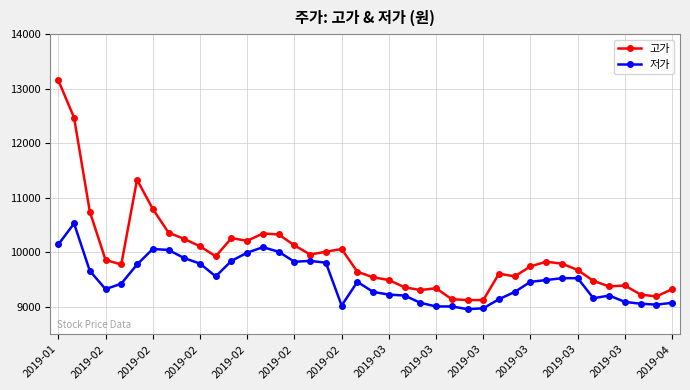

Which series has the widest spread of values?

고가